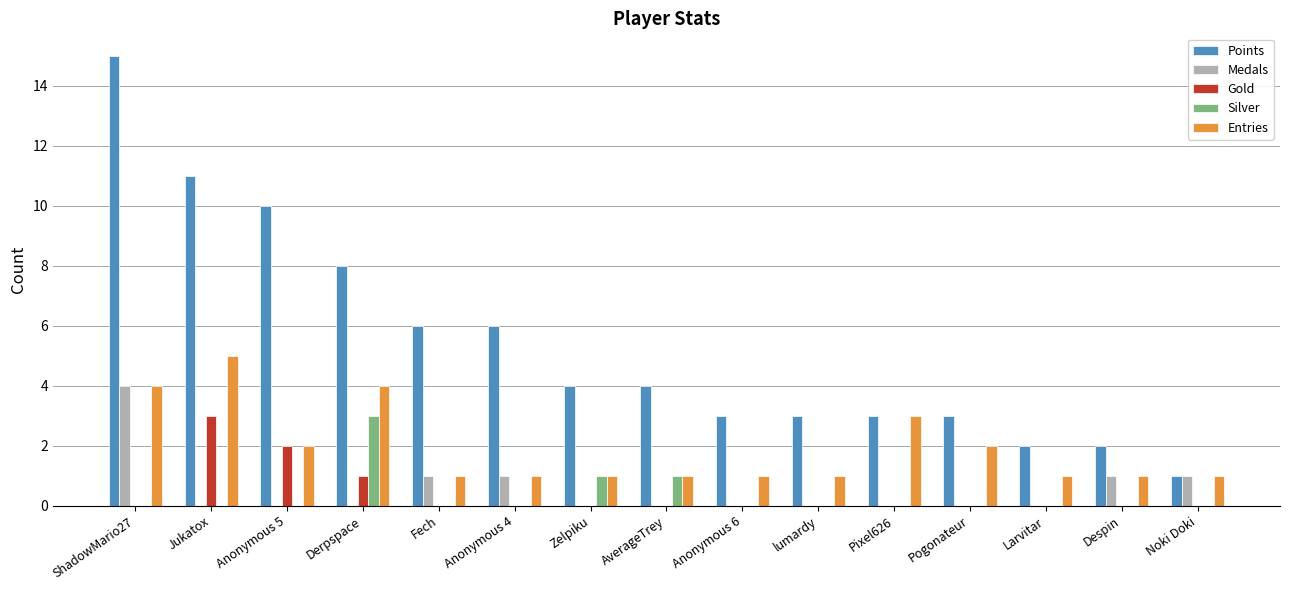

What is the sum of all Medals values?

8